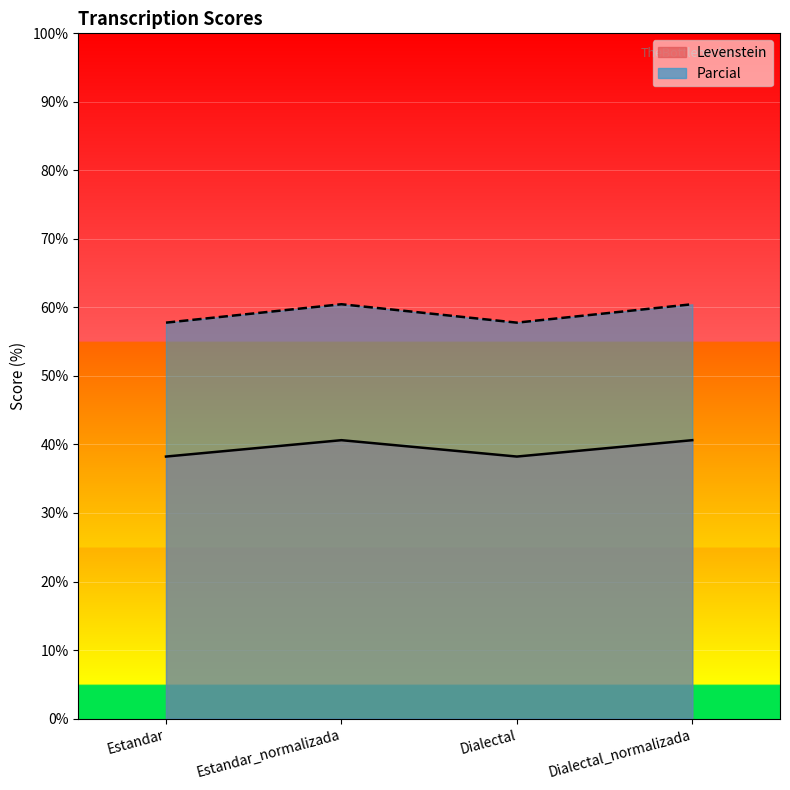

At which label is Levenstein closest to 39?

Estandar